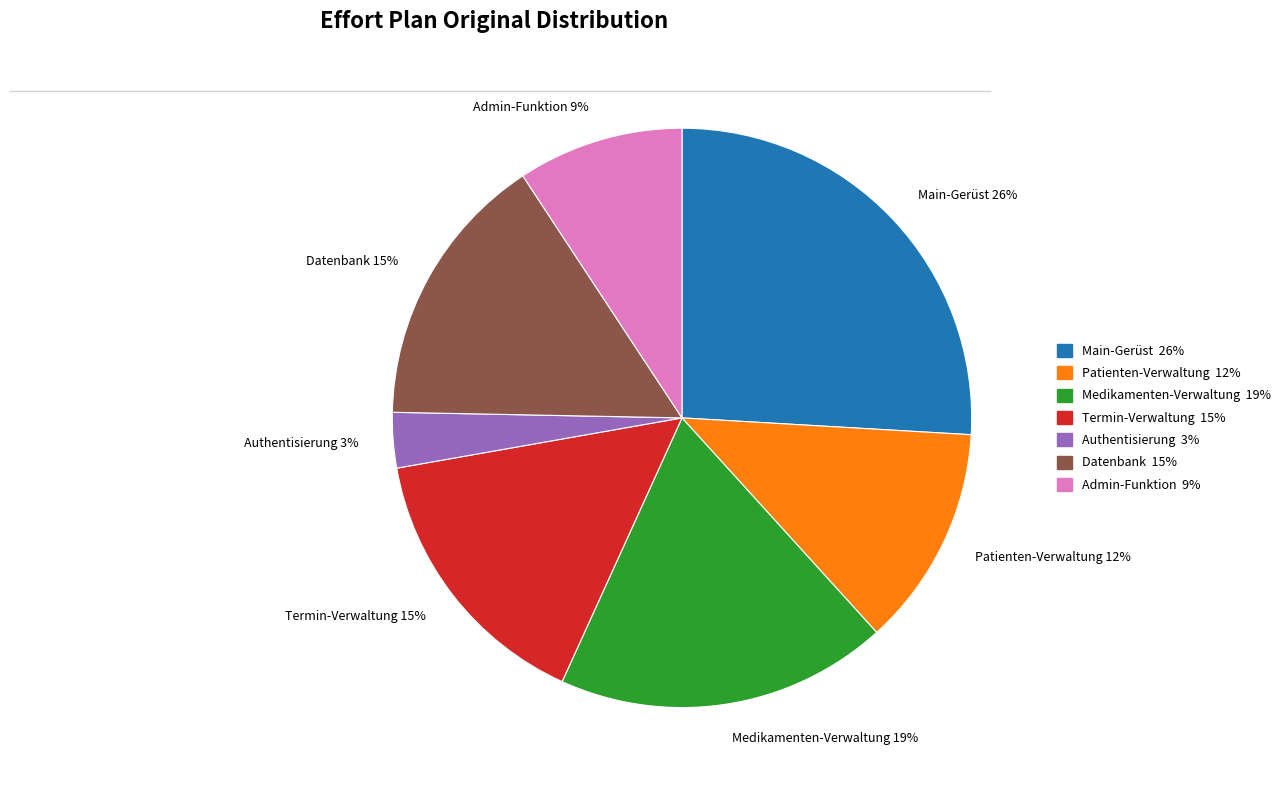

How many segments does this pie chart have?

7